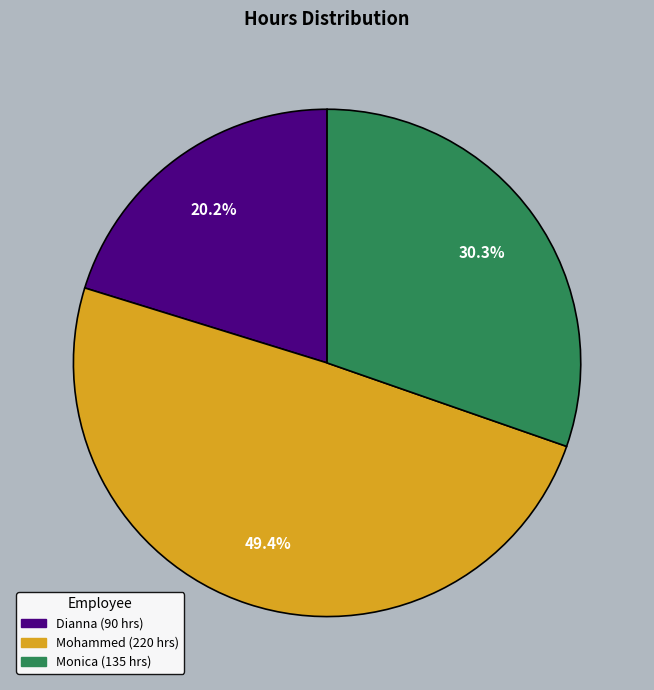

What is the ratio of the value at Mohammed to the value at Monica?

1.6